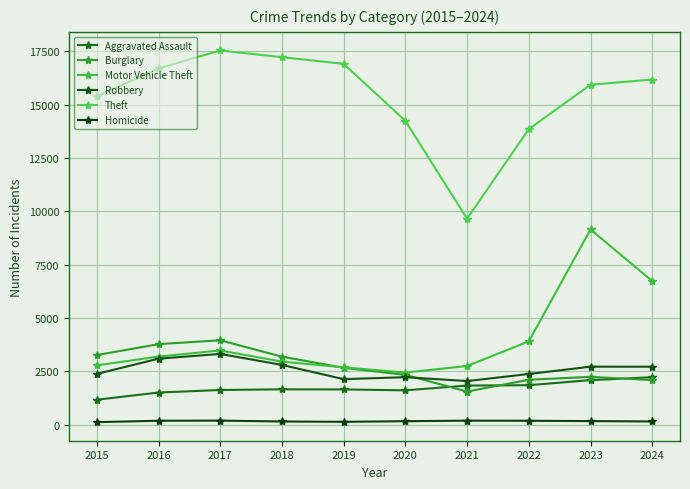

What is the spread (max minus min) of values at 2023?

15780